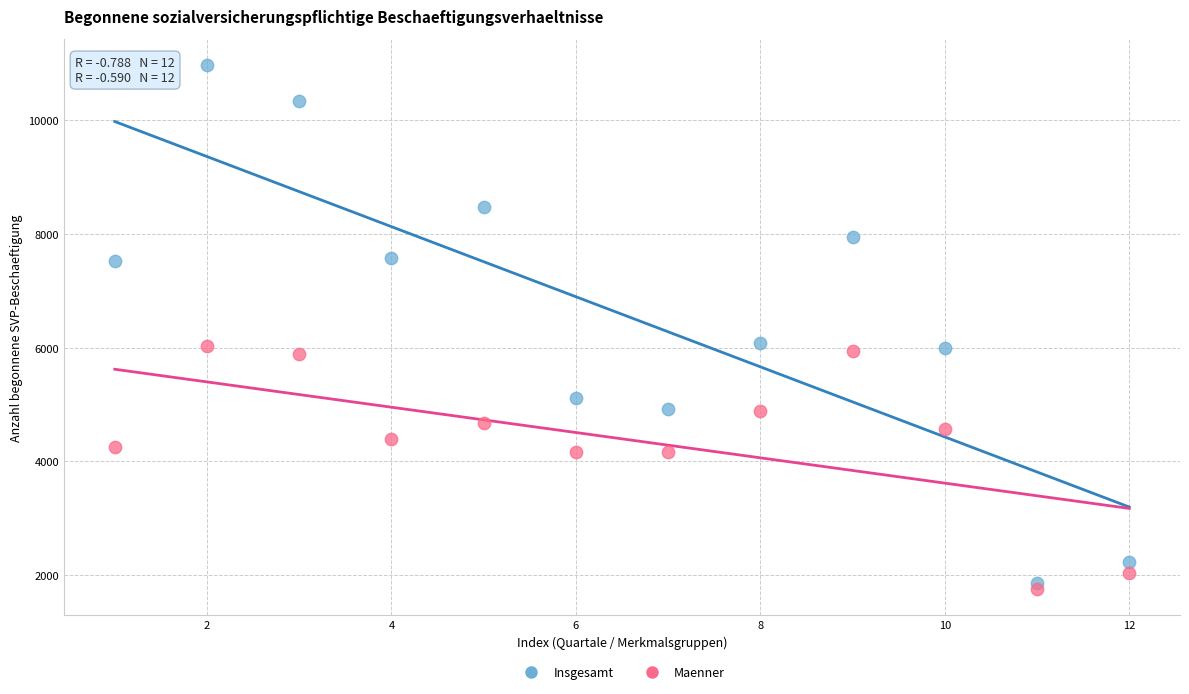

Across all data points, what is the range of X values (max minus min)?

11